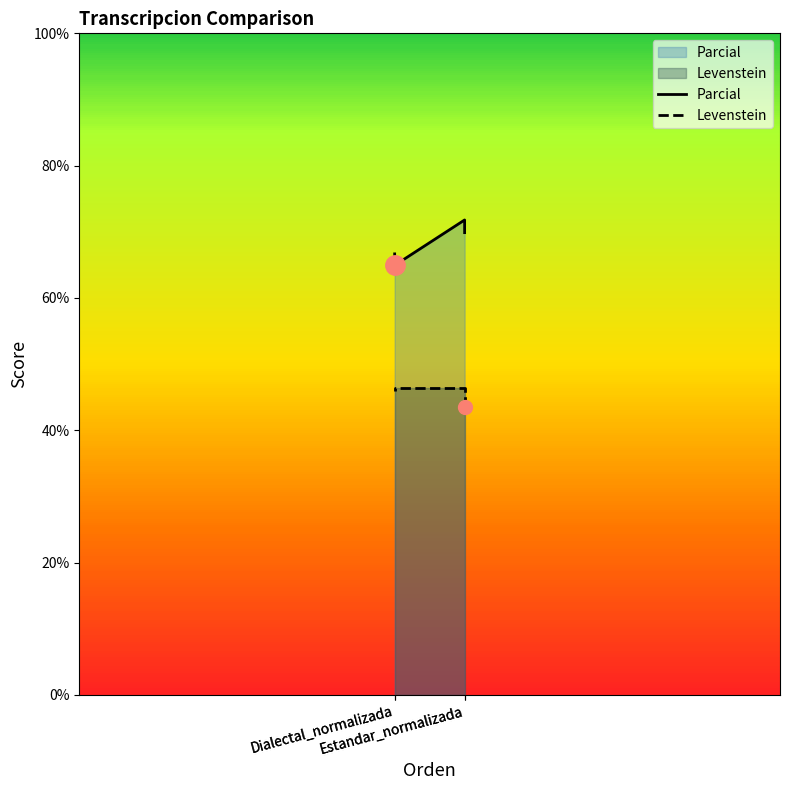

Which series has the largest range (max minus min)?

Parcial